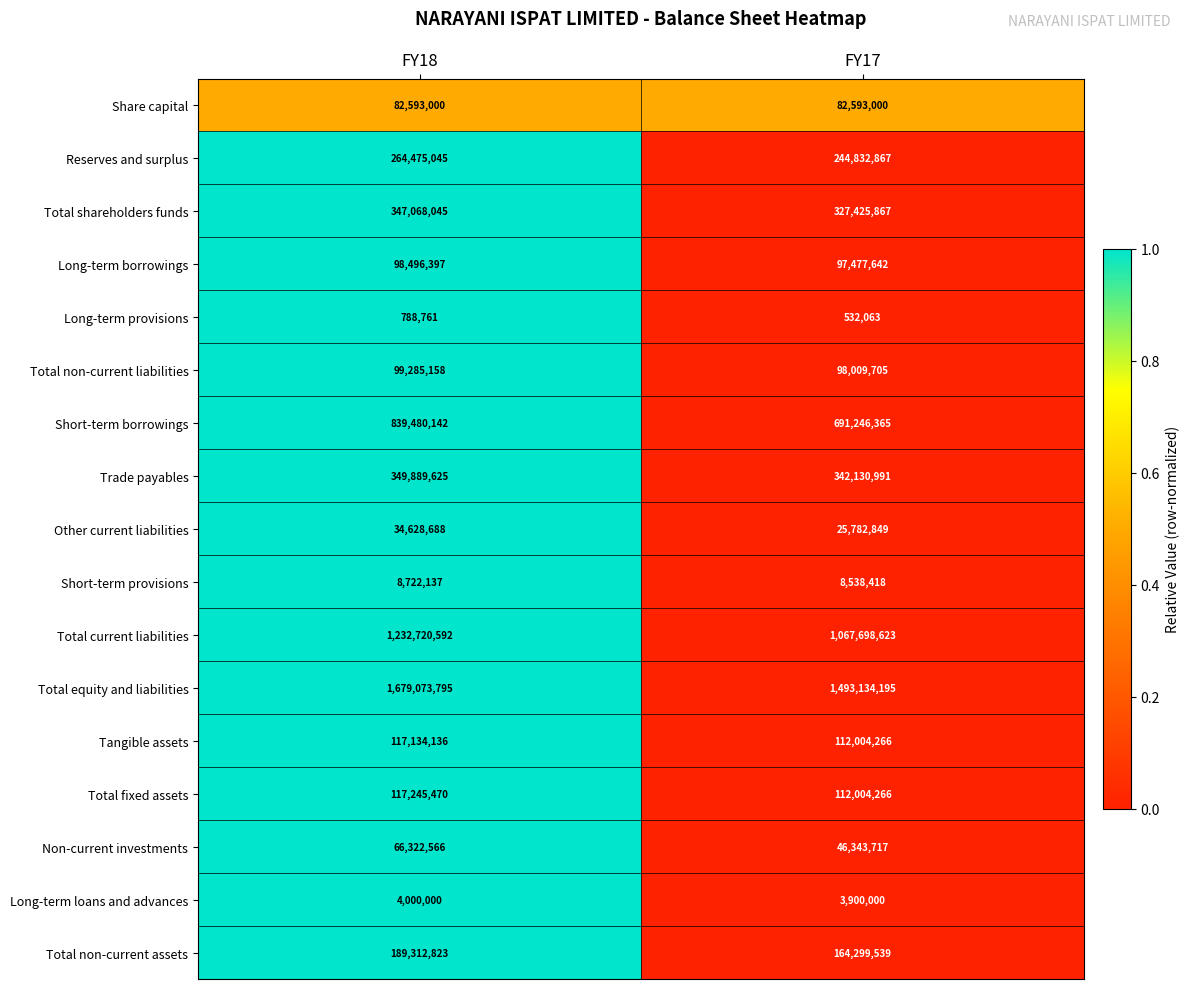

The Reserves and surplus series shows 418009158 at FY17. True or false?

False